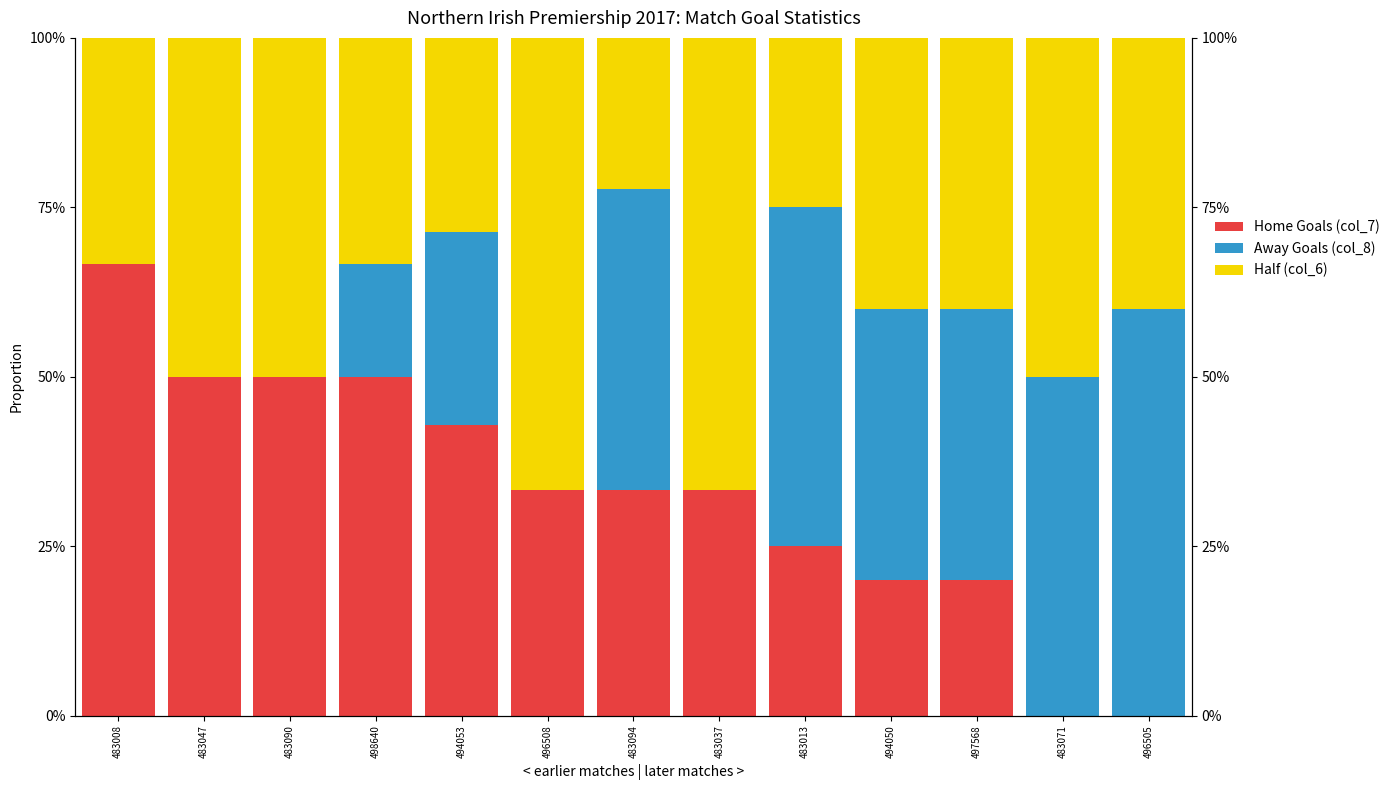

Which category has the highest value in the Half (col_6) series?

496508